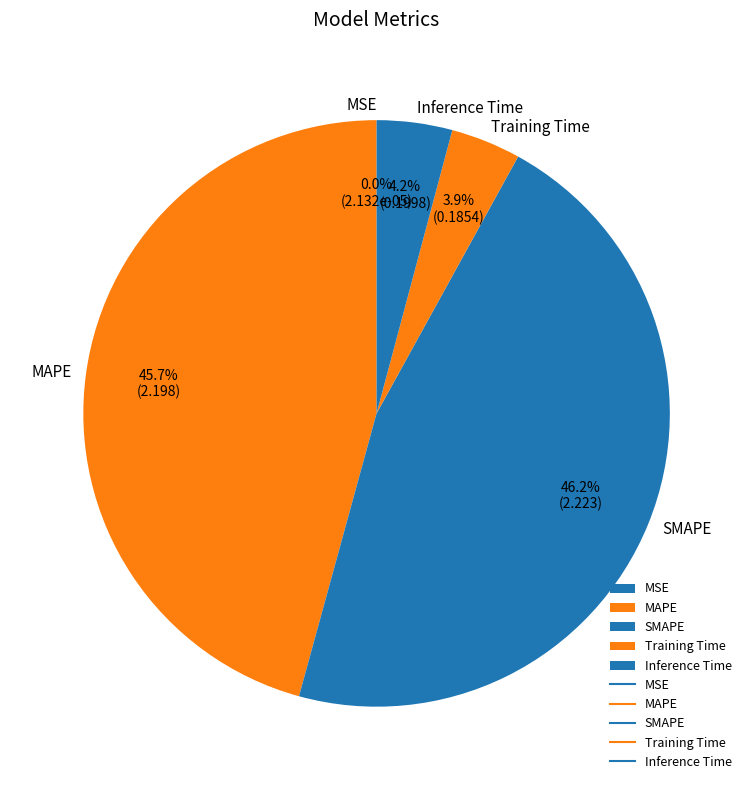

Between MAPE and Training Time, which is larger?

MAPE